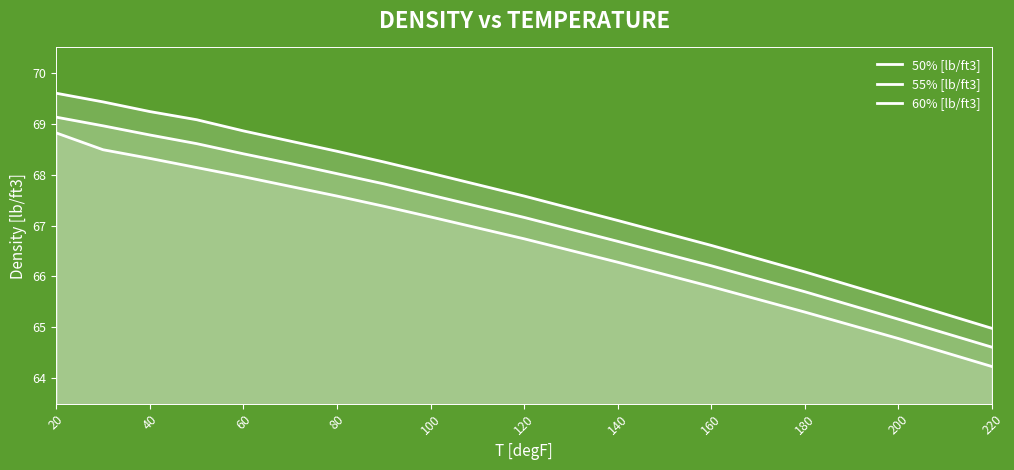

What is the difference between the maximum and second lowest values in the 50% [lb/ft3] series?

4.0